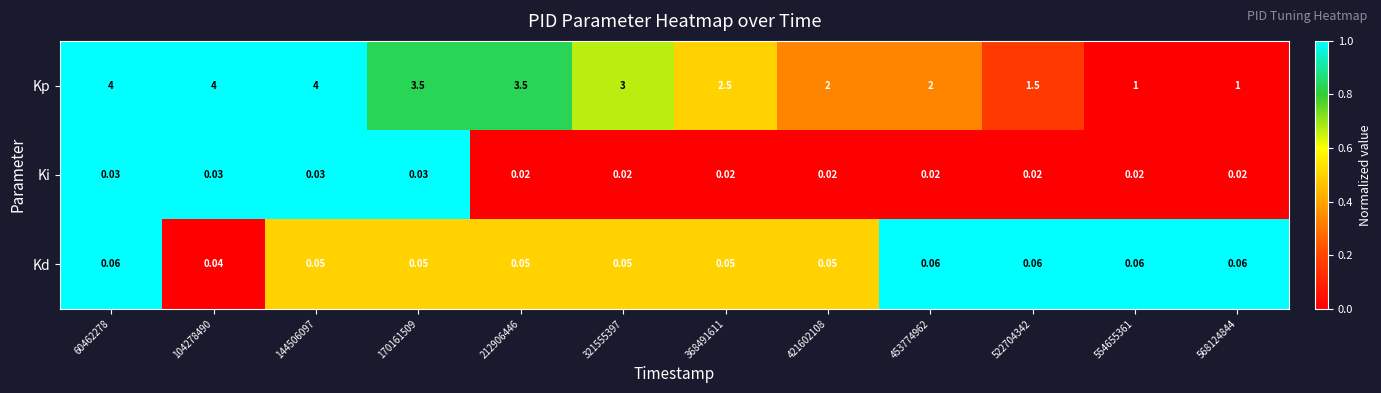

Between 212906446 and 421602108, which series saw the biggest shift?

Kp